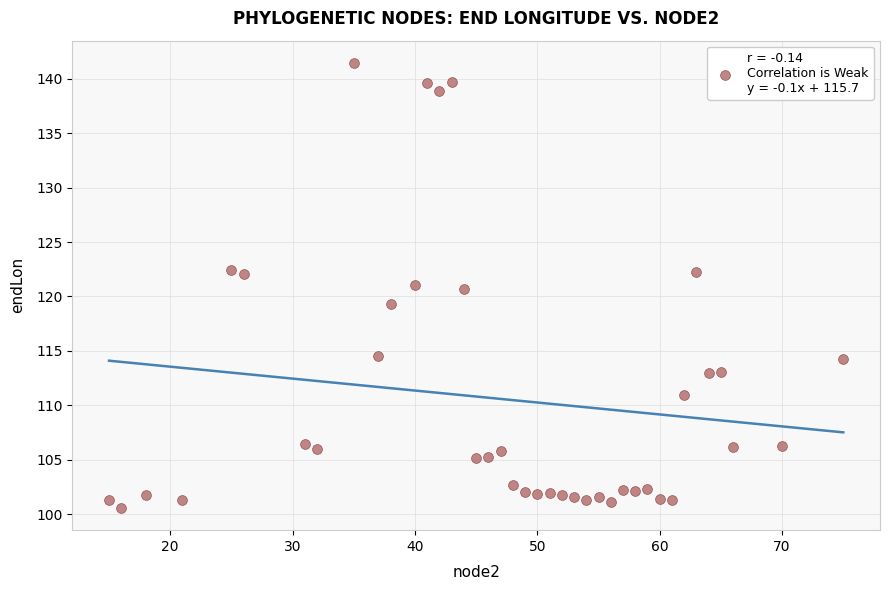

What is the range of Y values (max minus min)?

40.9